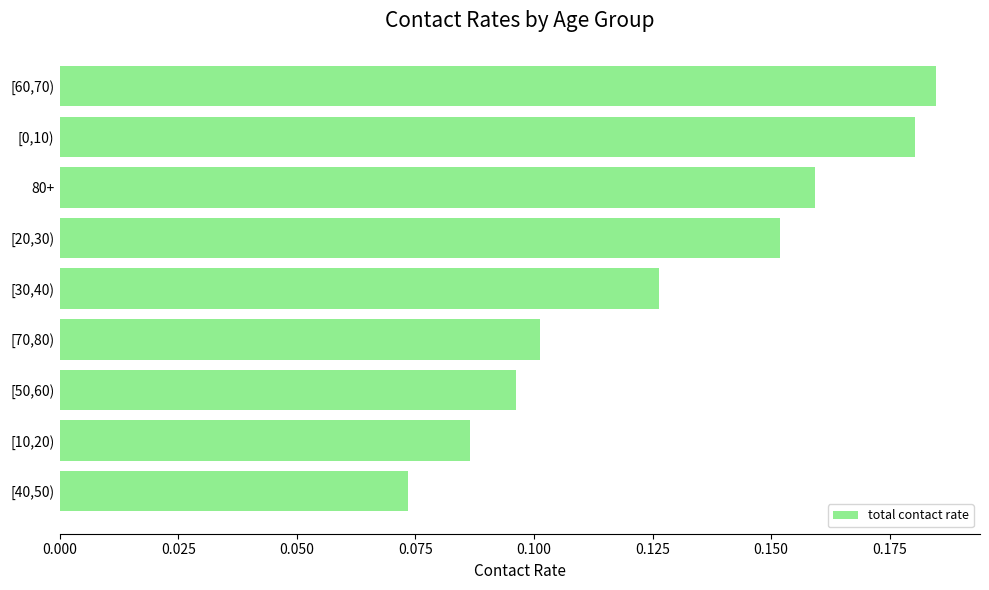

Are the bars horizontal?

Yes